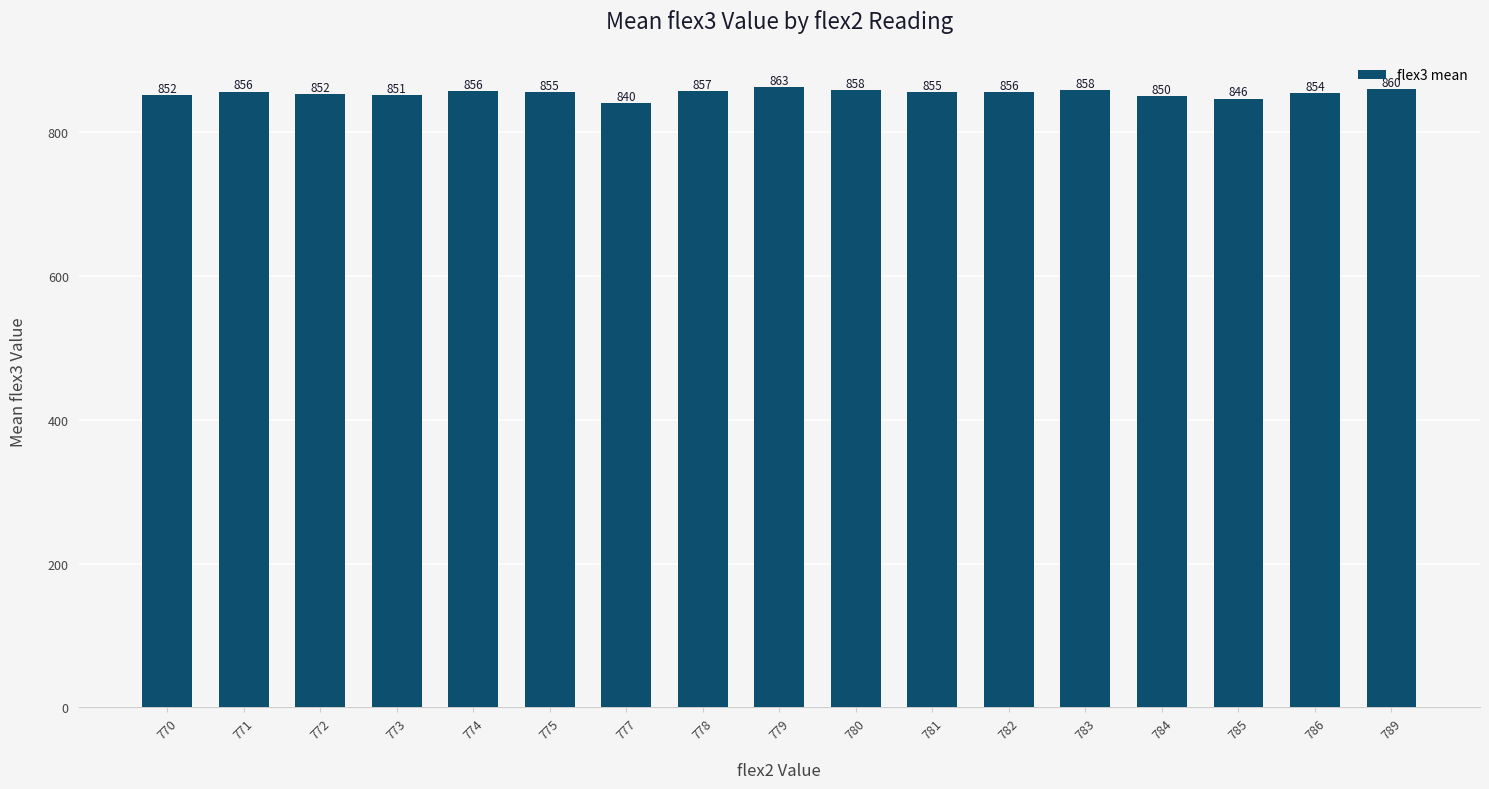

Read the value at 781.

855.0